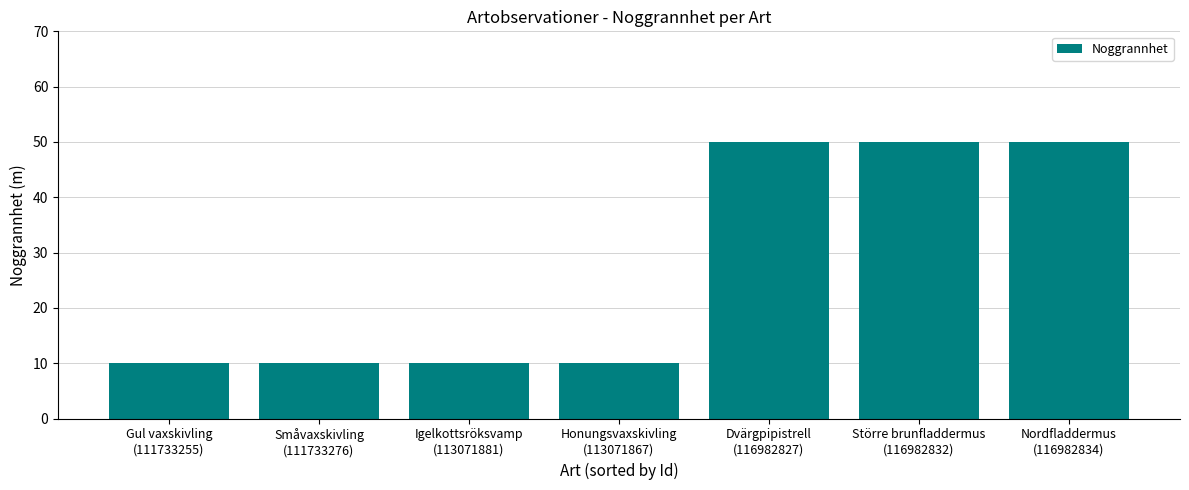

What is the value of the 7th bar from the left?

50